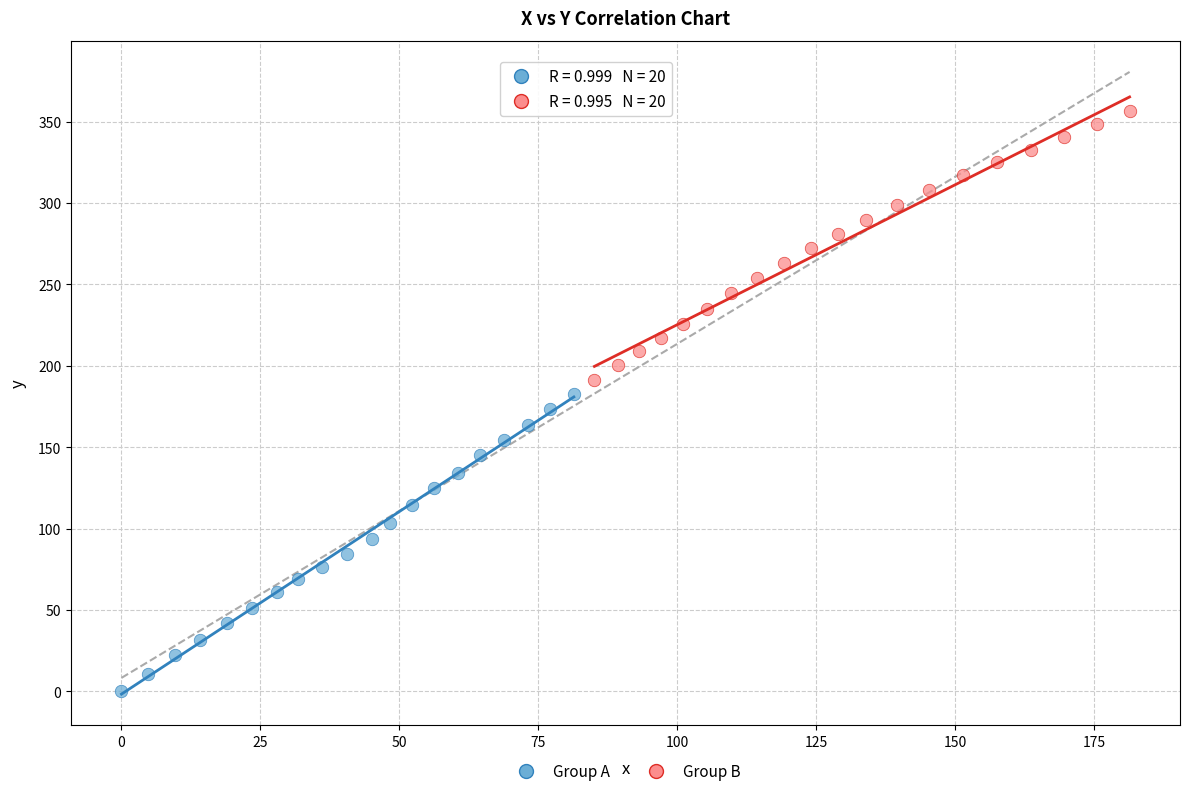

What are all the series names shown in the legend?

Group A, Group B